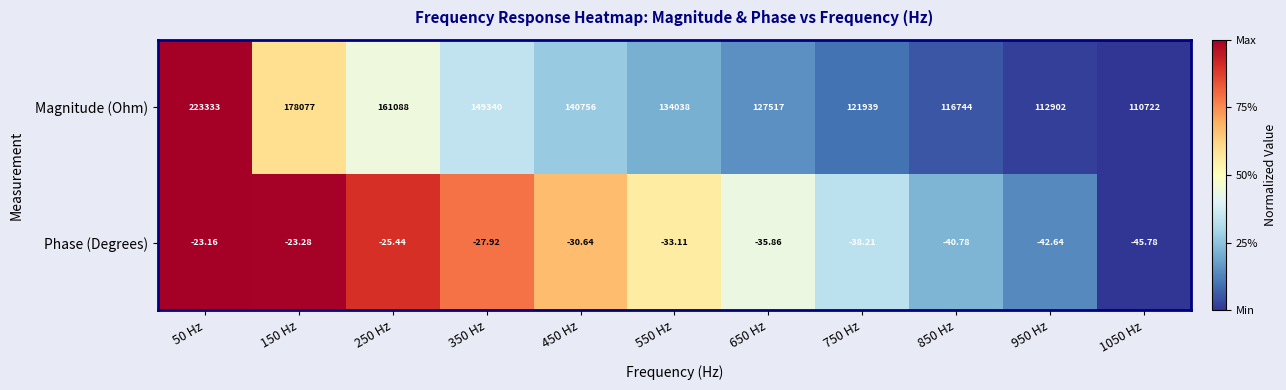

Which series has the widest spread of values?

Magnitude (Ohm)